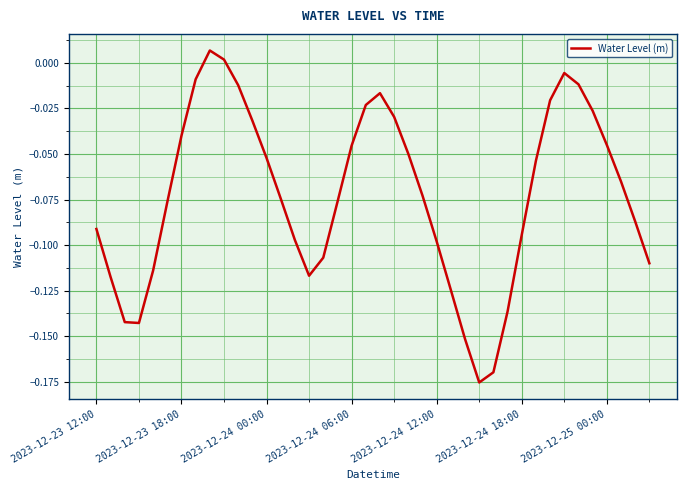

What is the minimum value shown in the chart?

-0.2